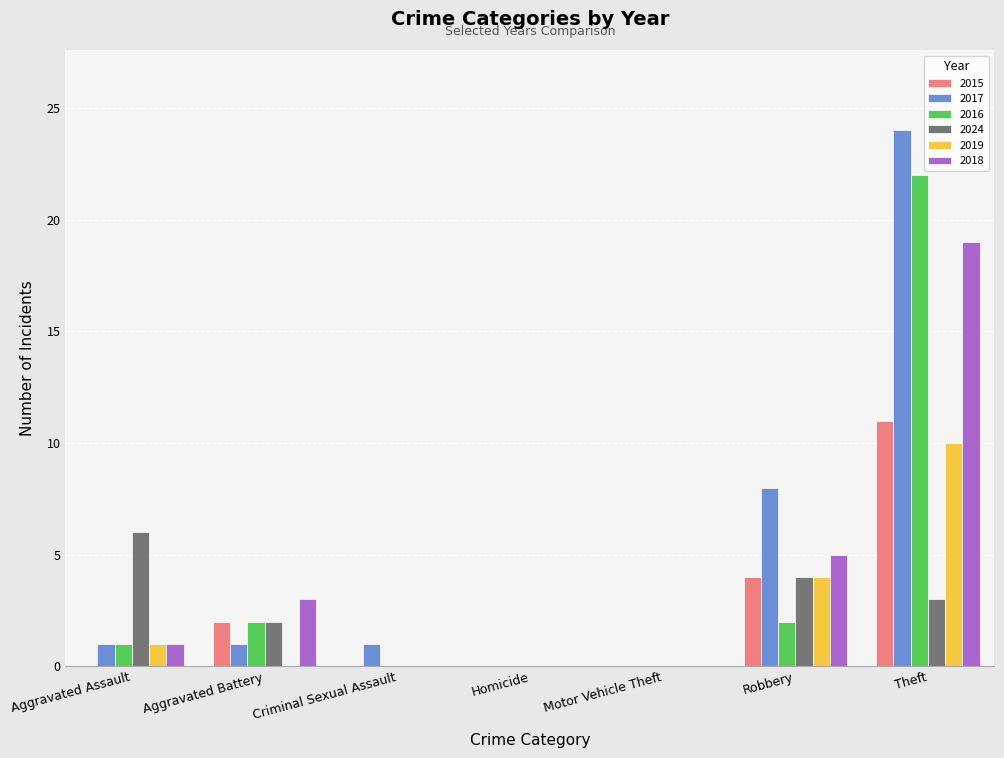

Which series has the largest range (max minus min)?

2017